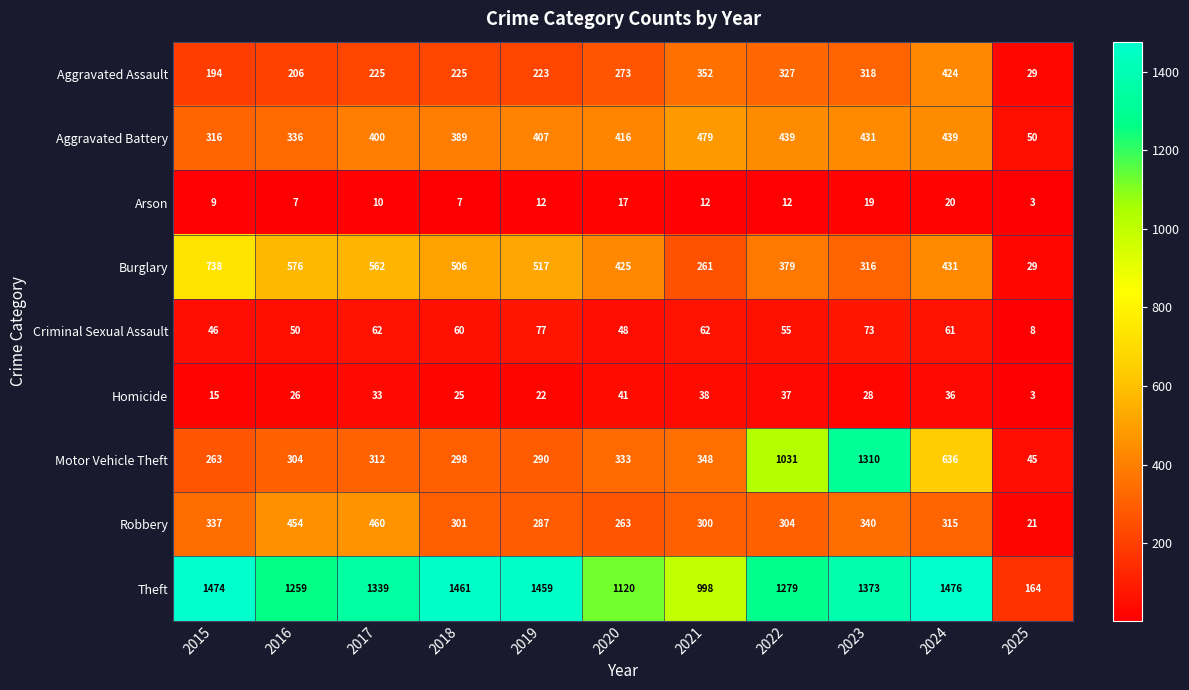

The value of Arson at 2017 is 10. True or false?

True